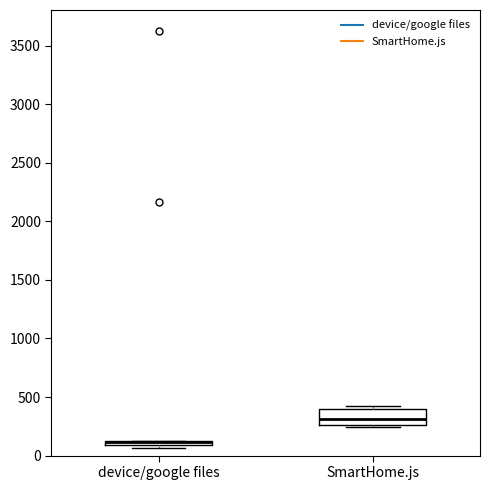

Which box is the tallest, from its lower edge to its upper edge?

SmartHome.js